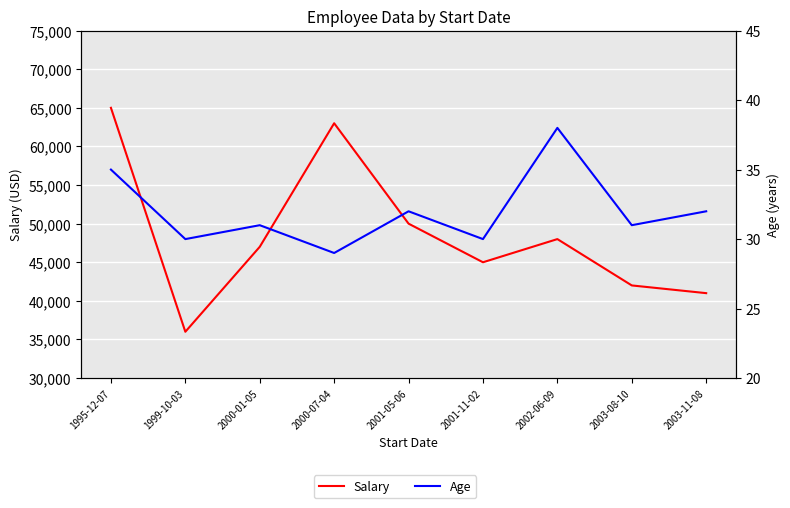

How many data points in Salary are less than 47000?

4